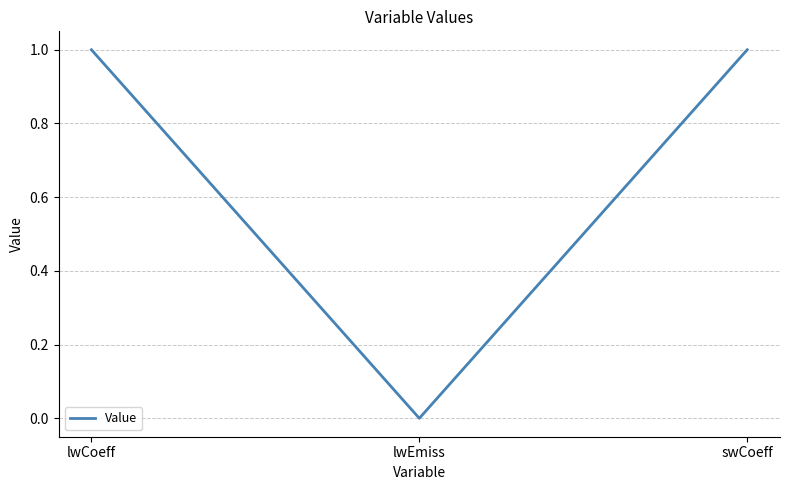

What is the difference between the maximum and minimum values?

1